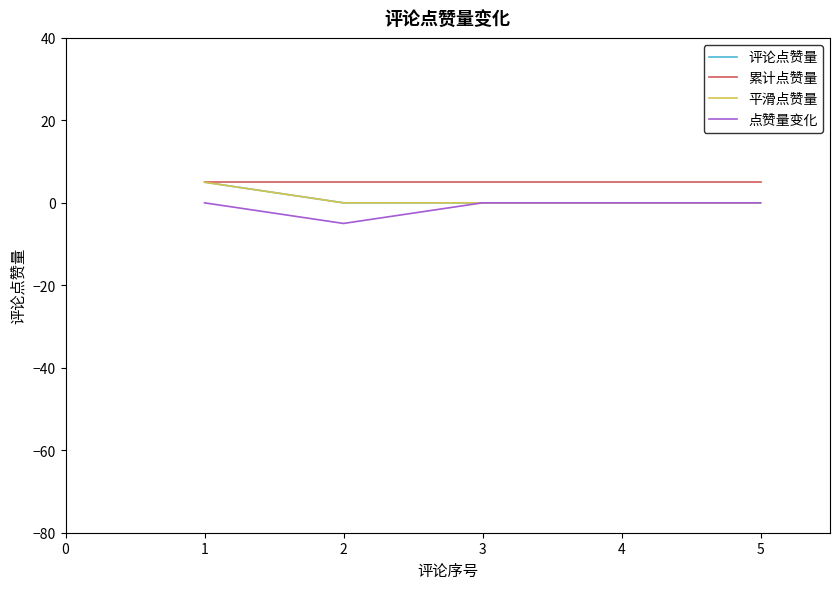

Rank the series at 4 from lowest to highest value.

评论点赞量, 平滑点赞量, 点赞量变化, 累计点赞量